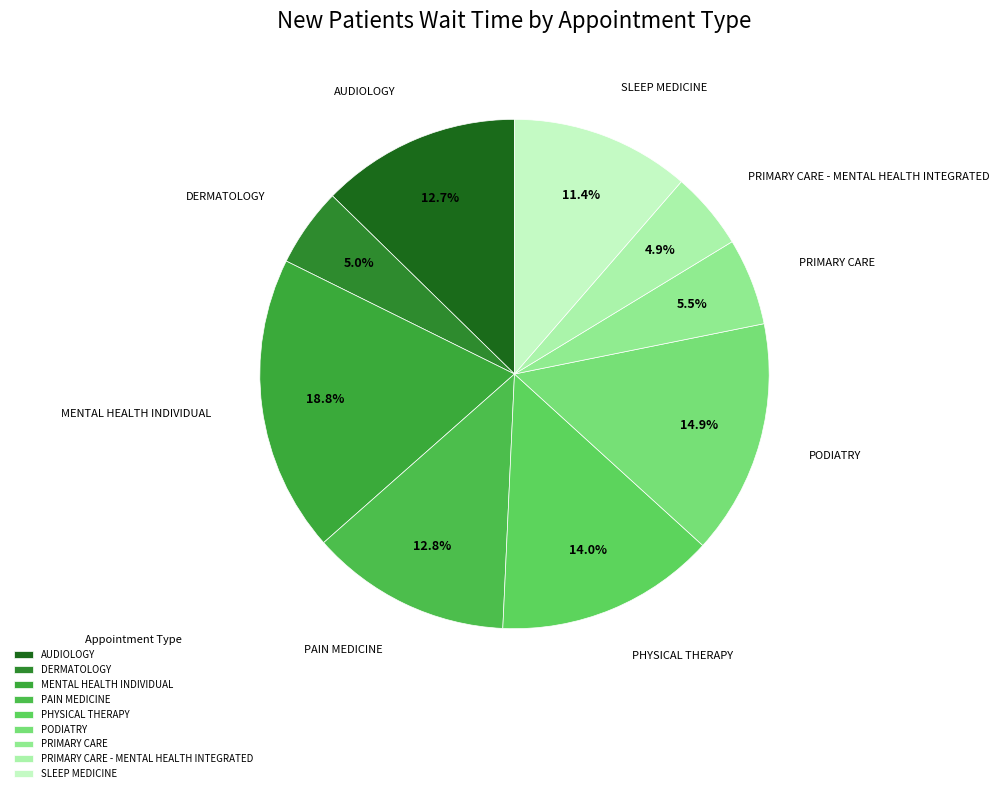

To the nearest percent, what portion does AUDIOLOGY represent?

13%